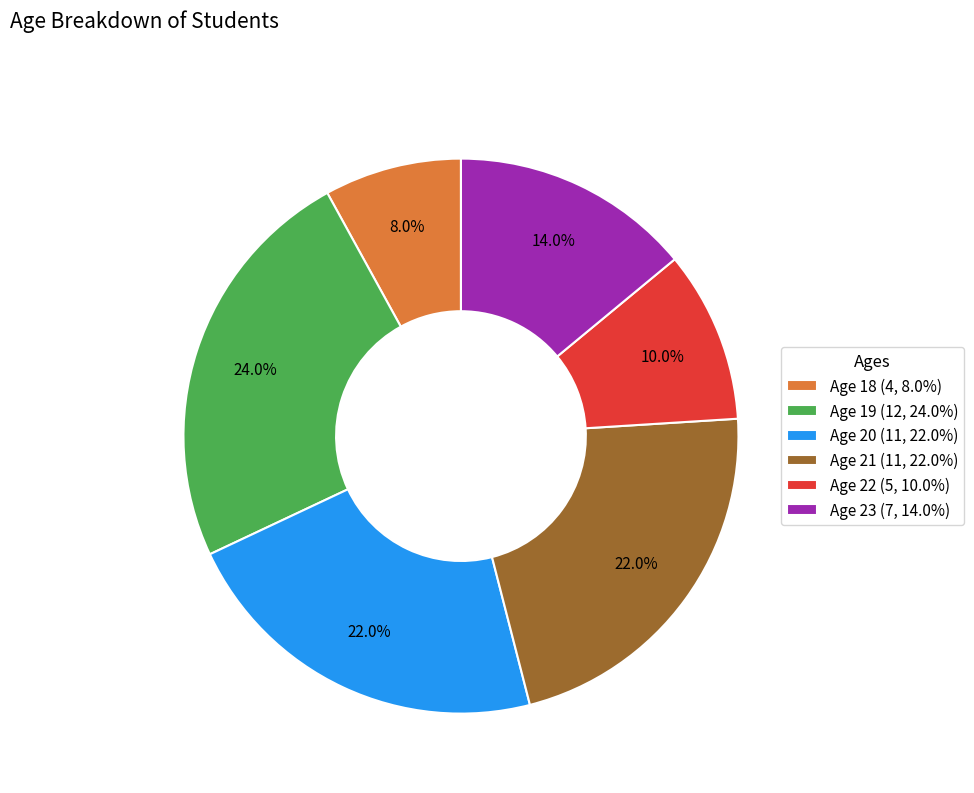

Does Age 20 (11, 22.0%) represent more than half of the total?

No